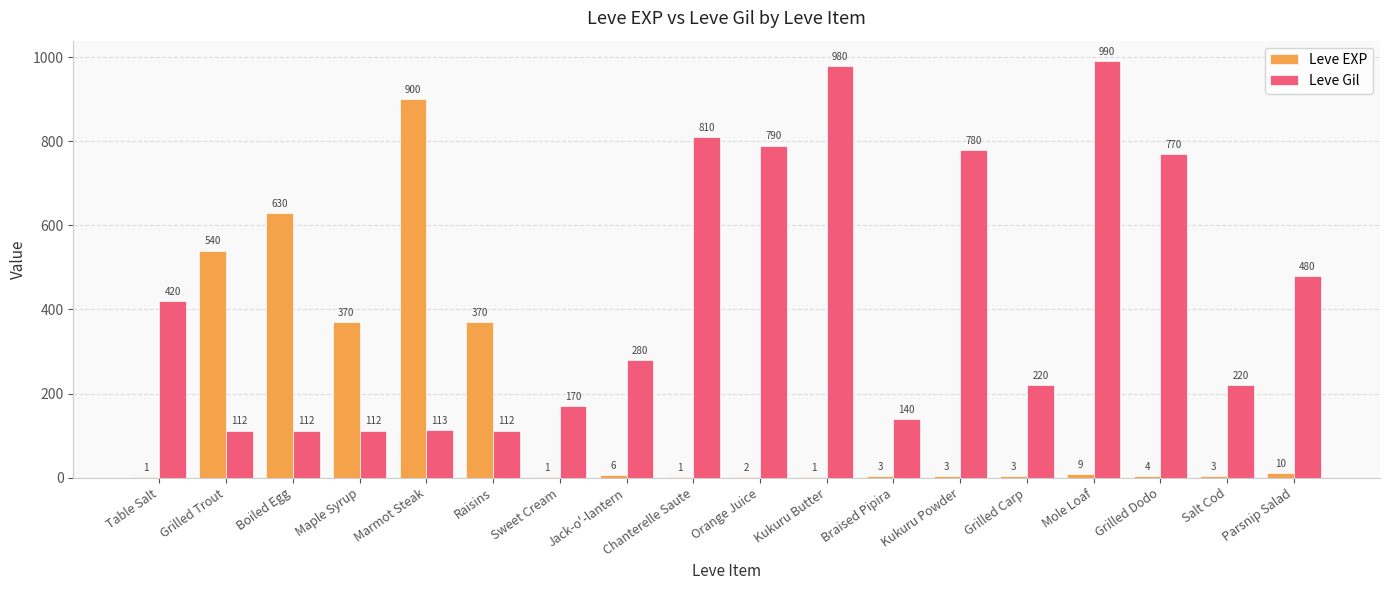

At which label does Leve Gil reach its peak?

Mole Loaf